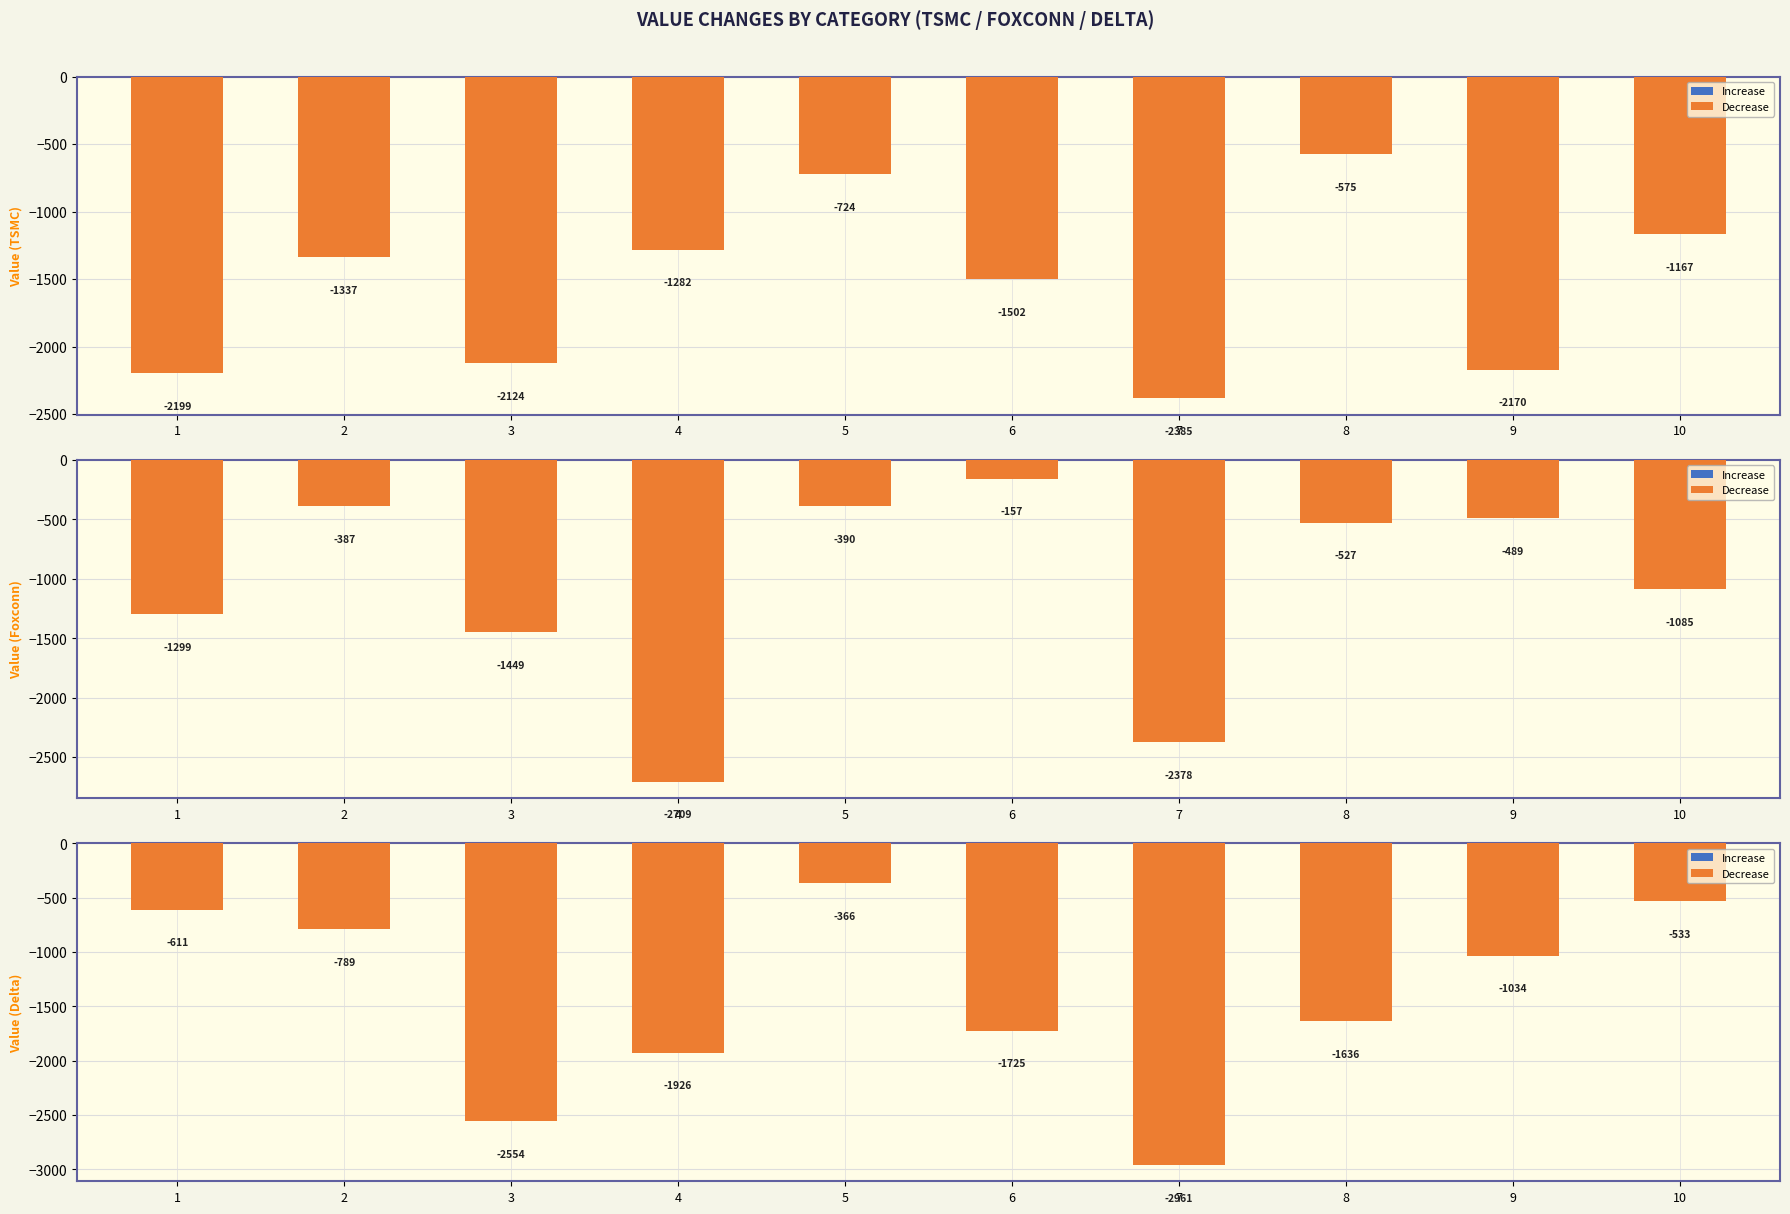

Reading right to left, extract all data points from this chart.

Increase: 0.0	0.0	0.0	0.0	0.0	0.0	0.0	0.0	0.0	0.0
Decrease: -533.5	-1033.6	-1635.7	-2961.3	-1724.8	-366.0	-1926.4	-2554.4	-788.6	-611.2